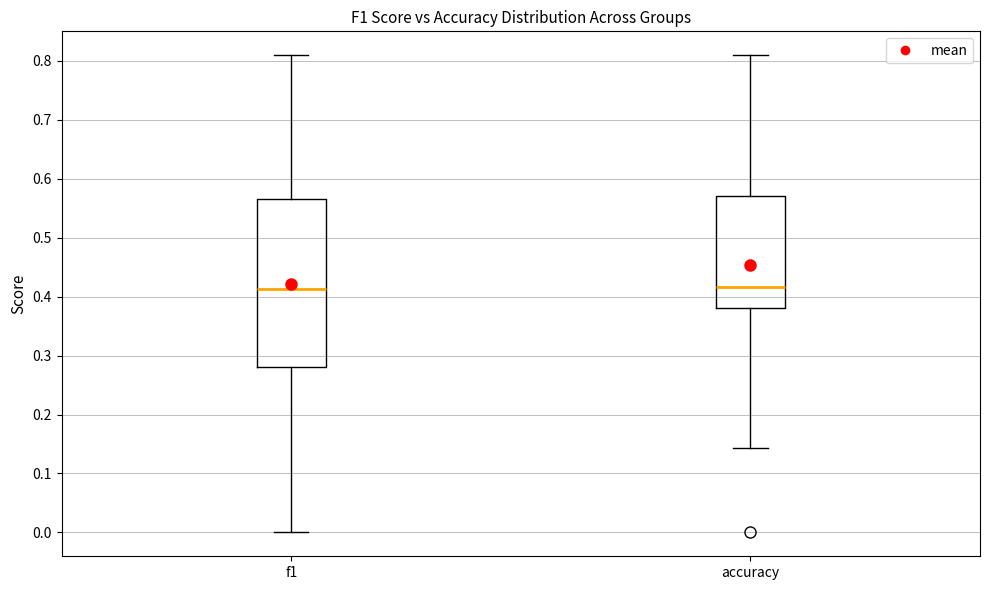

Comparing the boxes themselves (not the whiskers), which one is the tallest?

f1